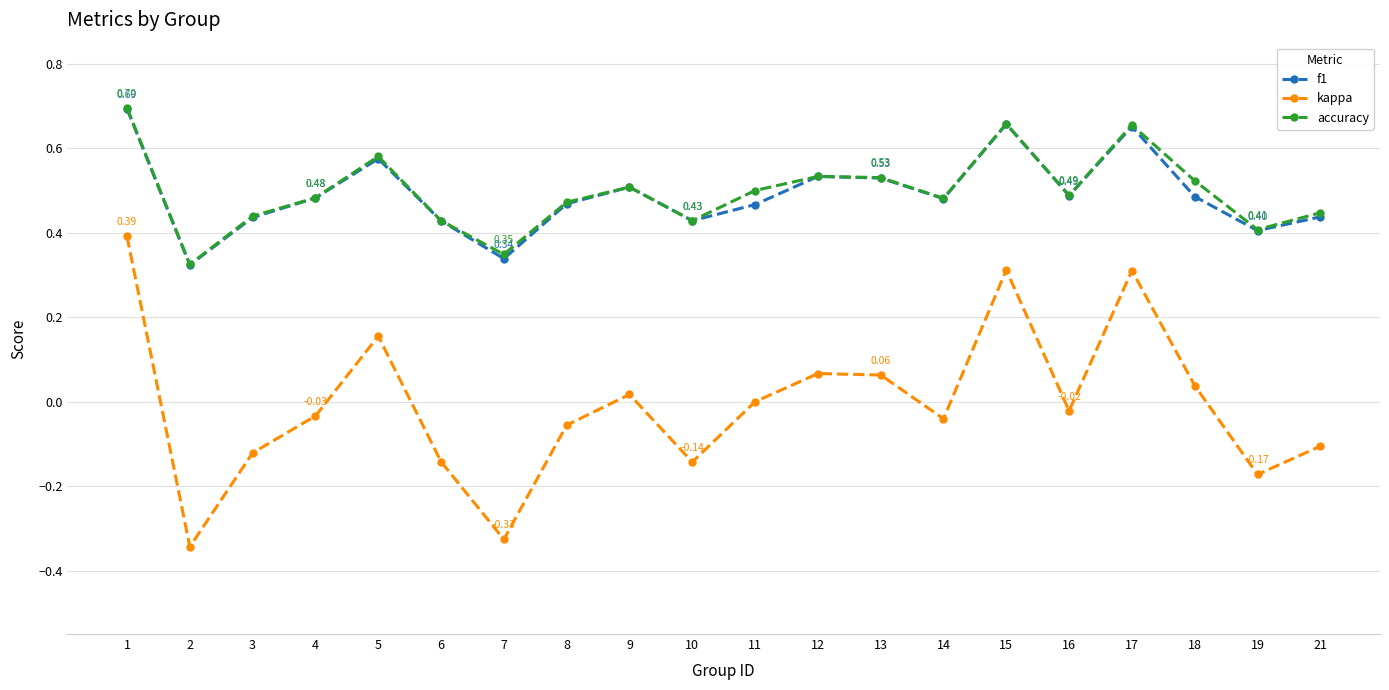

What is the total value across all series at 15?

1.6